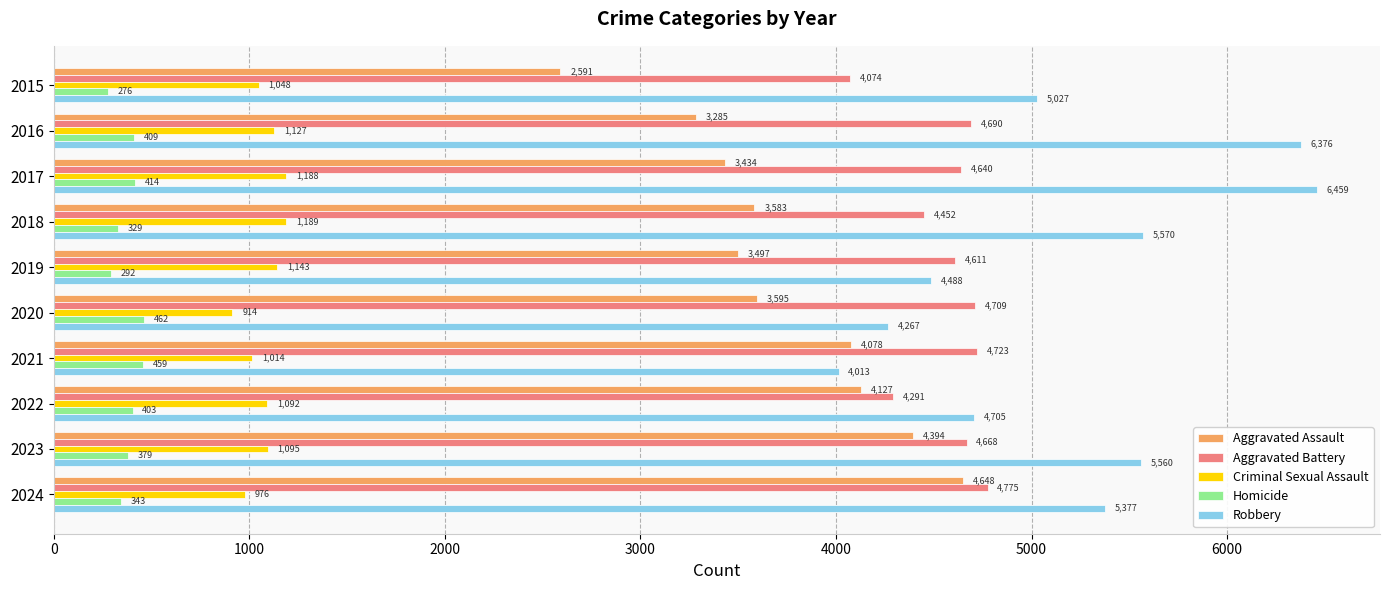

At which category is the sum across all series the highest?

2017